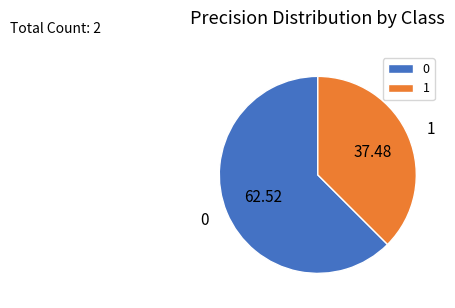

True or false: 0 accounts for 74% of the total.

False